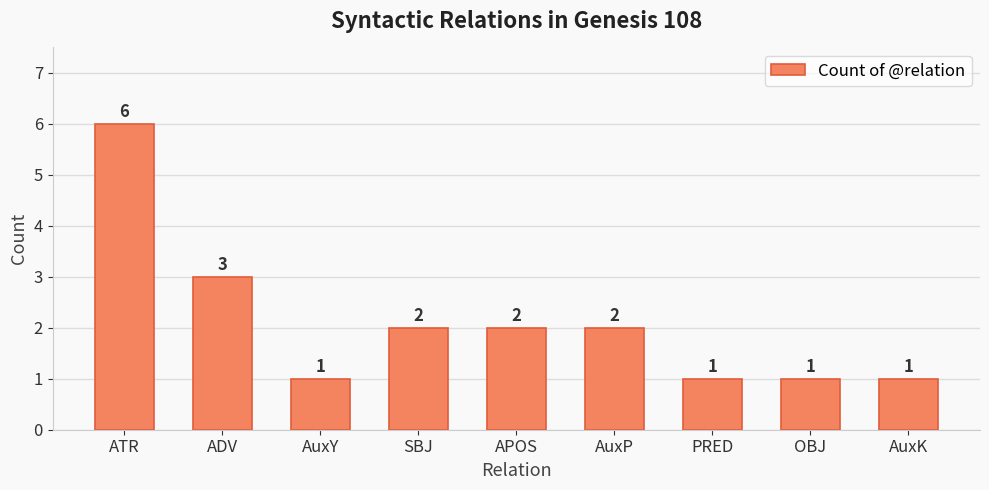

What is the ratio of the value at AuxY to the value at AuxP?

0.5